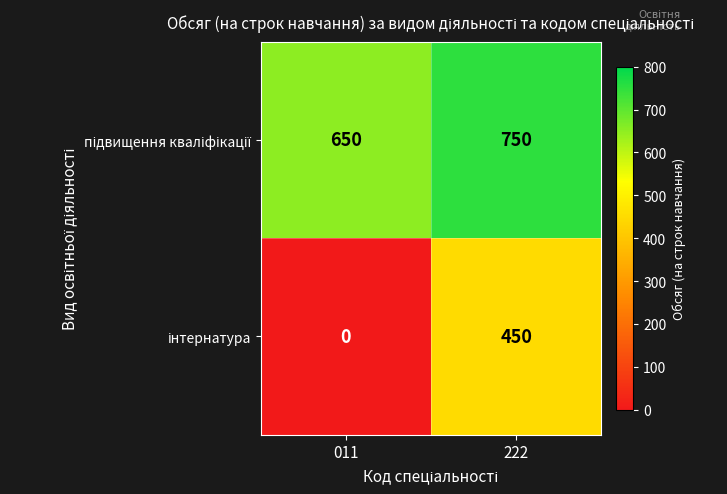

What is the spread (max minus min) of values at 222?

300